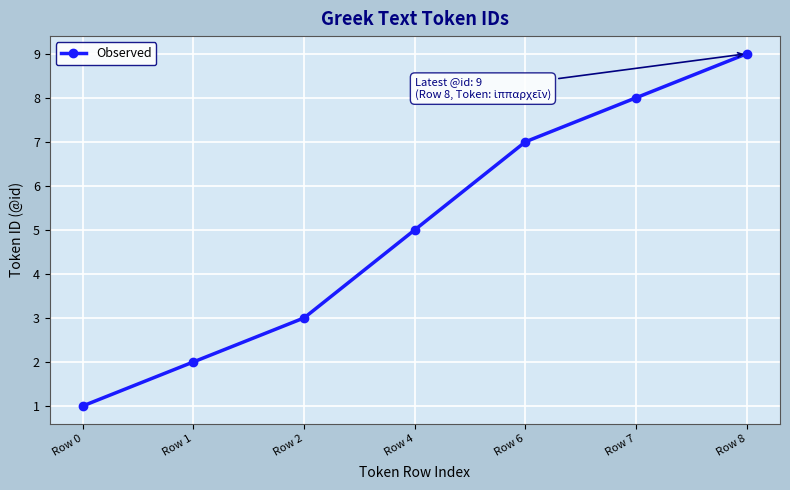

How many data points does each series have?

7